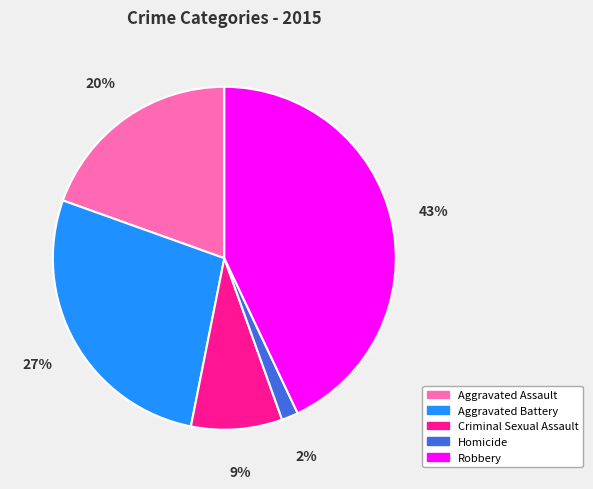

The Robbery slice represents 38% of the pie. True or false?

False